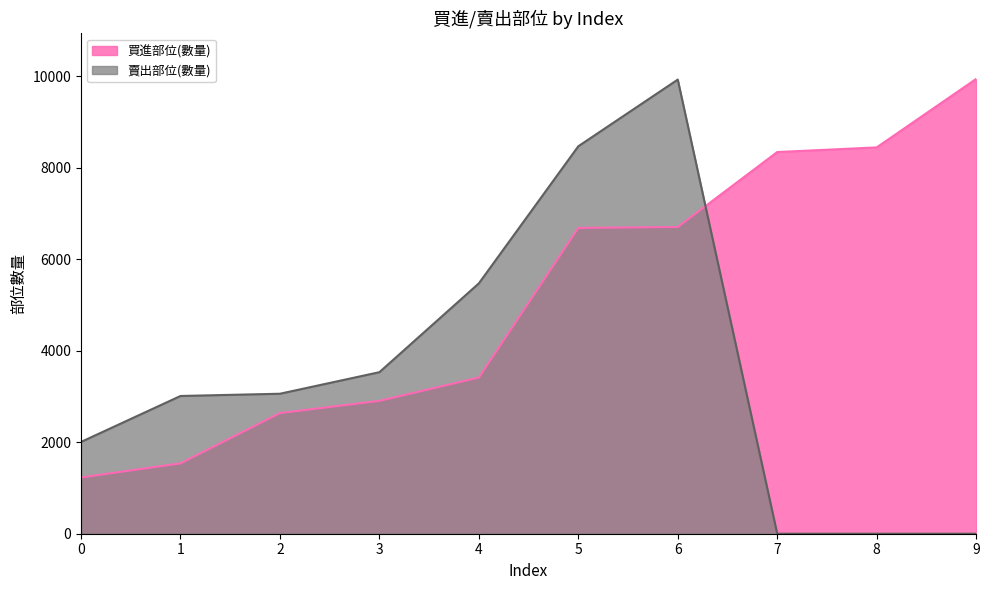

What is the total value across all series at 0?

3235